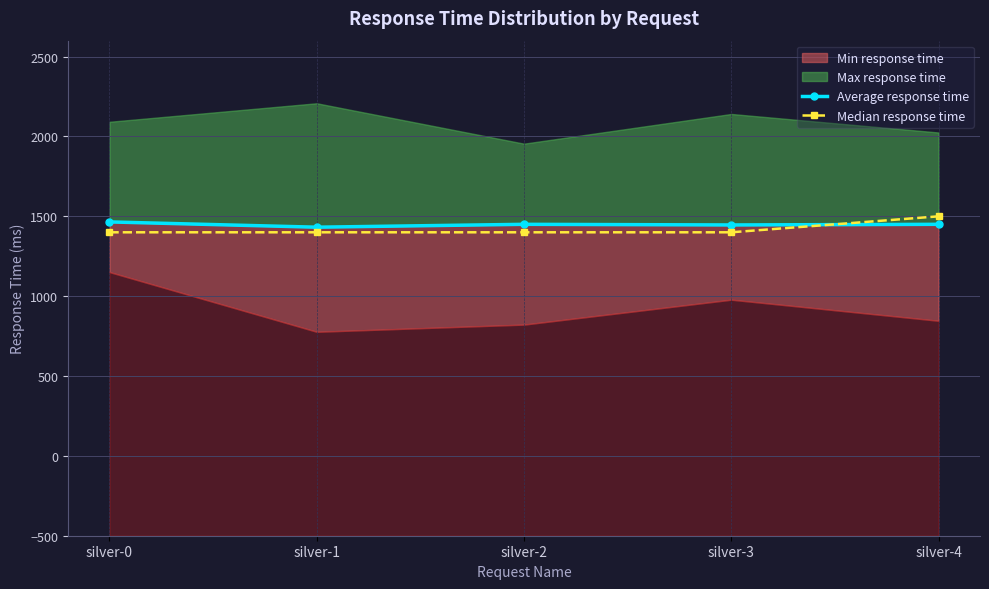

What is the difference between the highest and lowest values at silver-2?

50